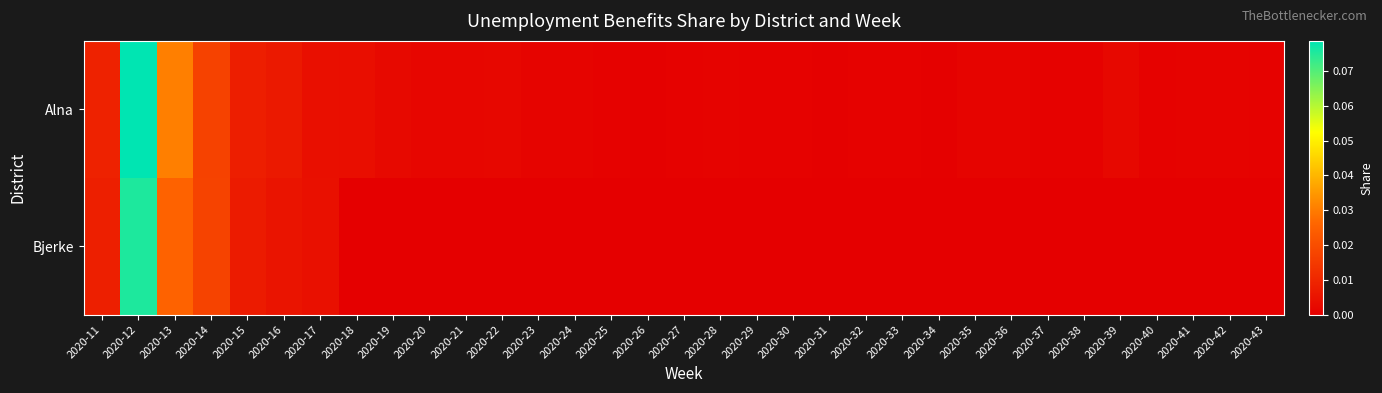

How many data points does each series have?

33